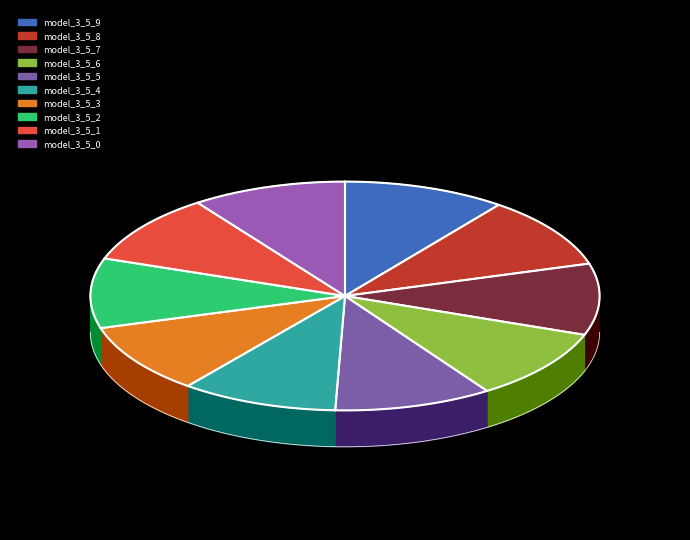

What is the largest slice in the pie chart?

model_3_5_9